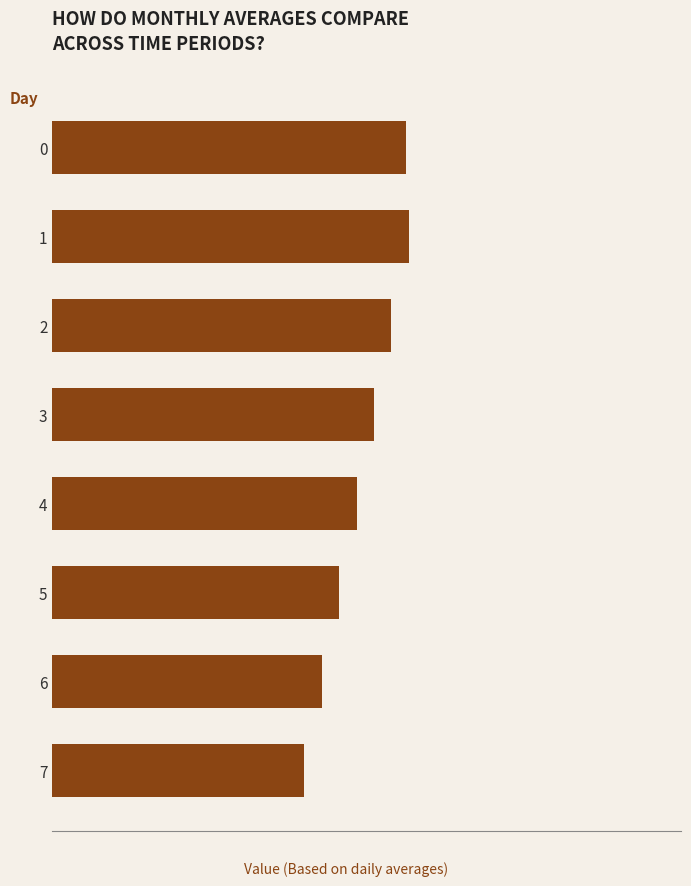

Are the bars horizontal?

Yes